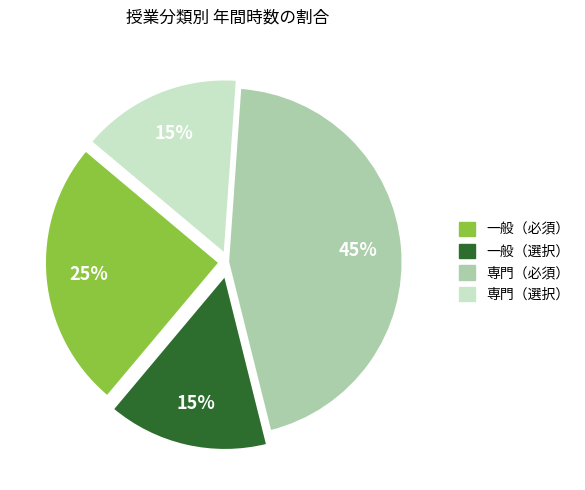

To the nearest percent, what is the difference between the largest and smallest slice percentages?

30%